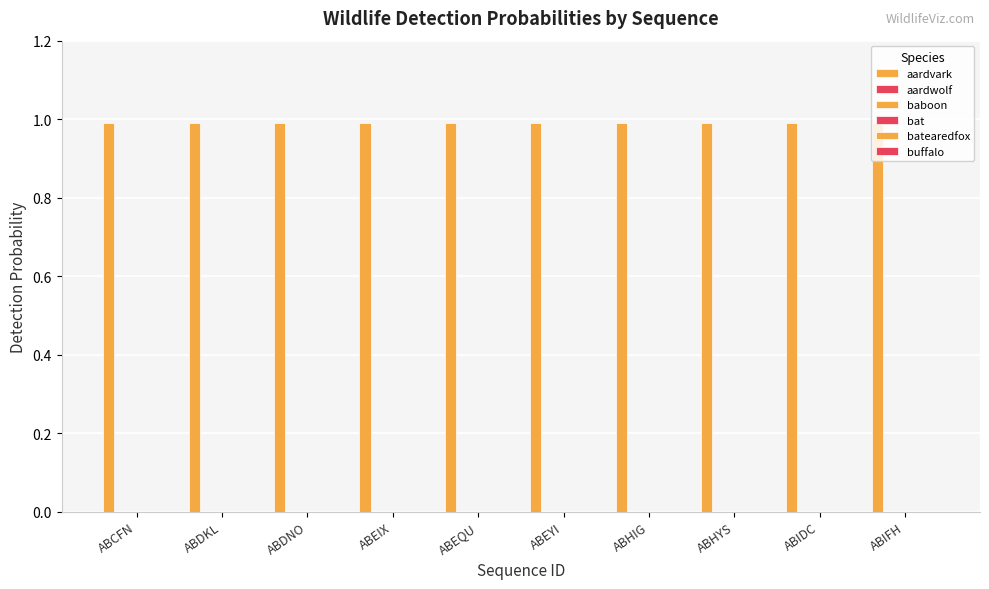

What is the label of the 6th bar from the right?

ABEQU